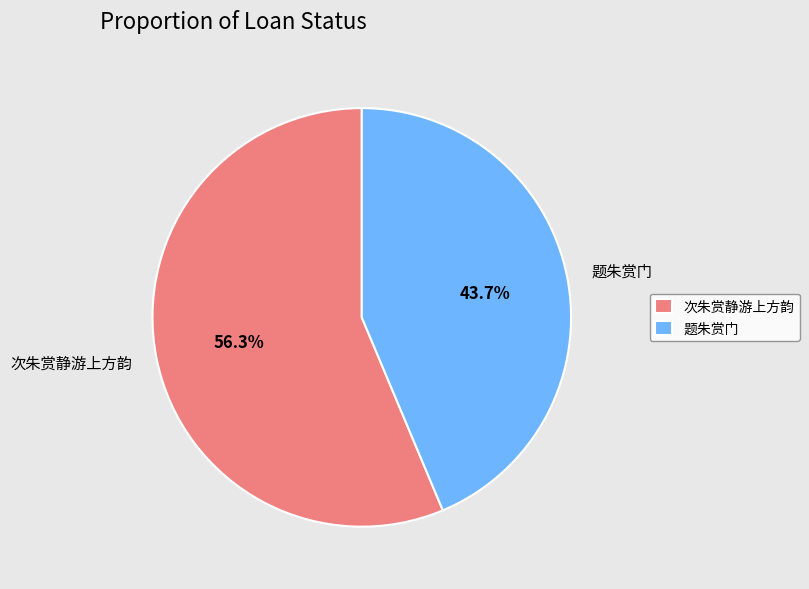

What percentage is NOT represented by 次朱赏静游上方韵?

43.7%